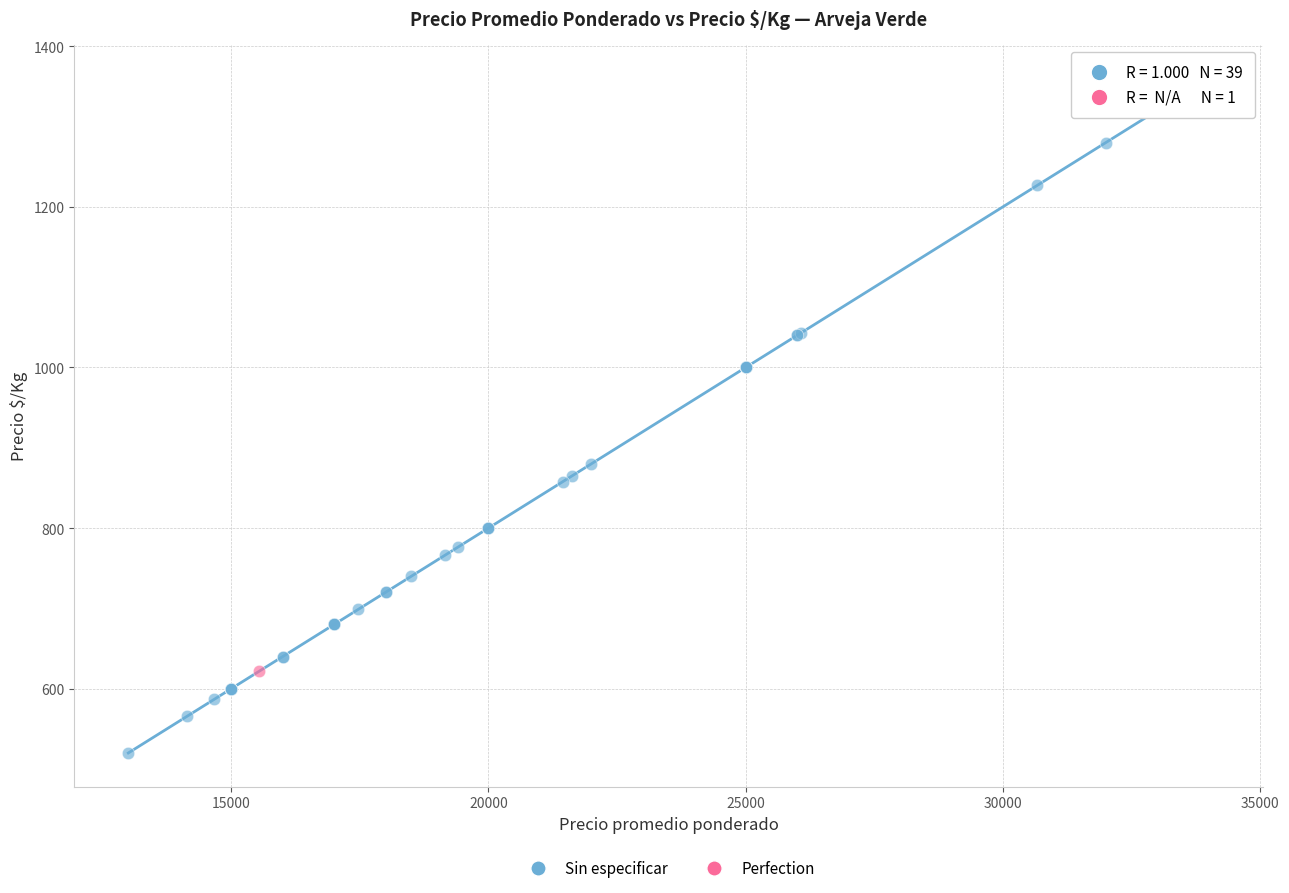

What are all the series names shown in the legend?

Sin especificar, Perfection